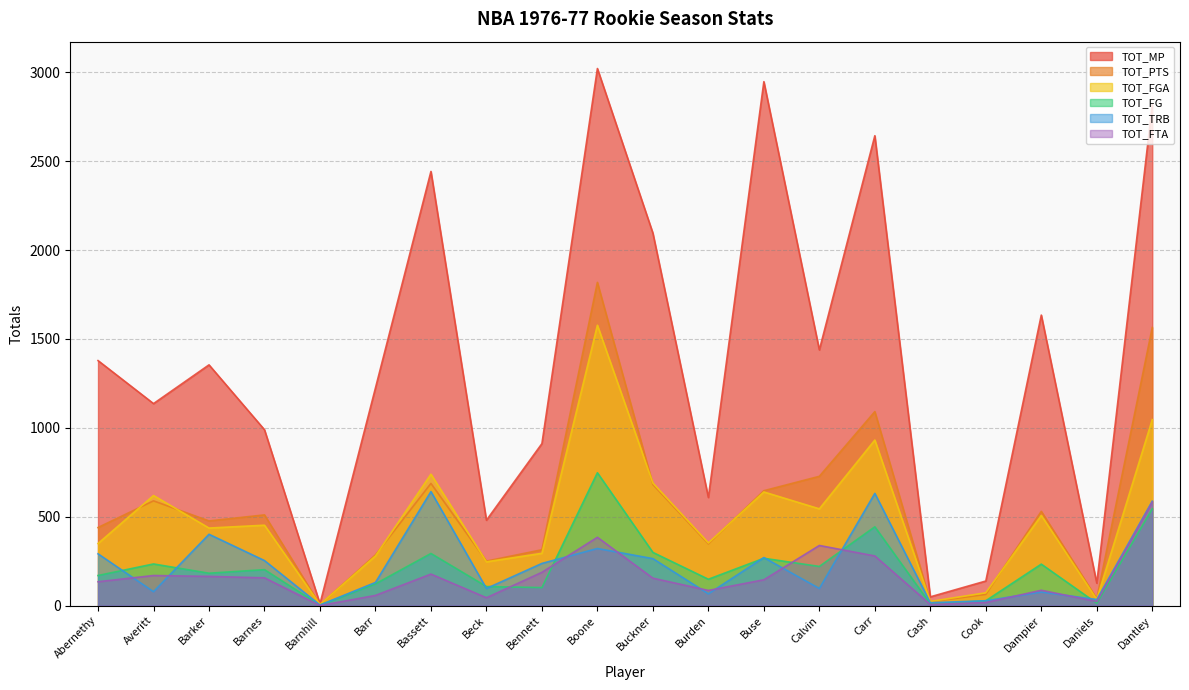

What is the sum of the TOT_FGA values at Barr and Buse?

918